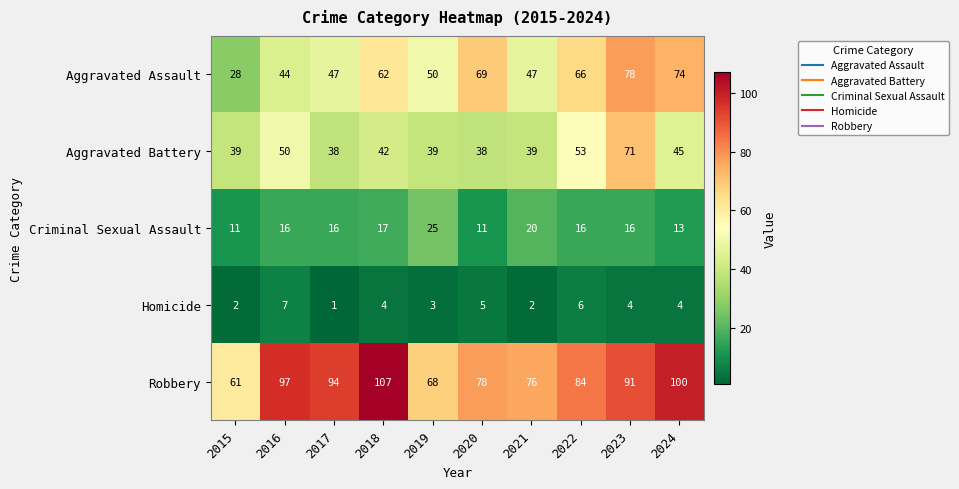

At how many categories does at least one series exceed 70?

8